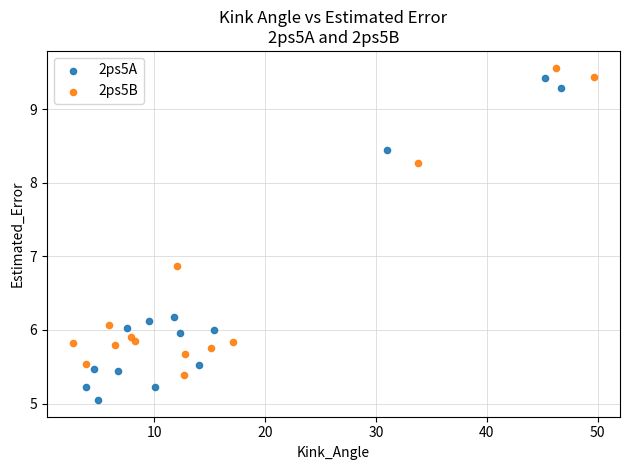

Which series reaches the minimum Y coordinate?

2ps5A